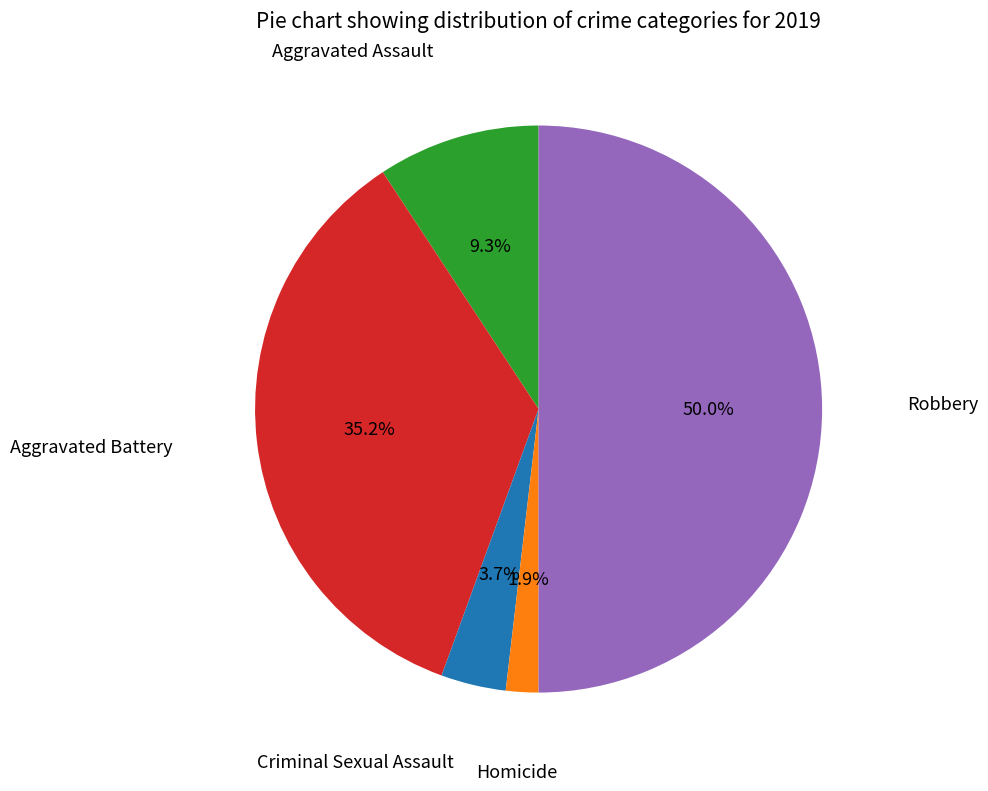

What percentage is NOT represented by Homicide?

98.1%